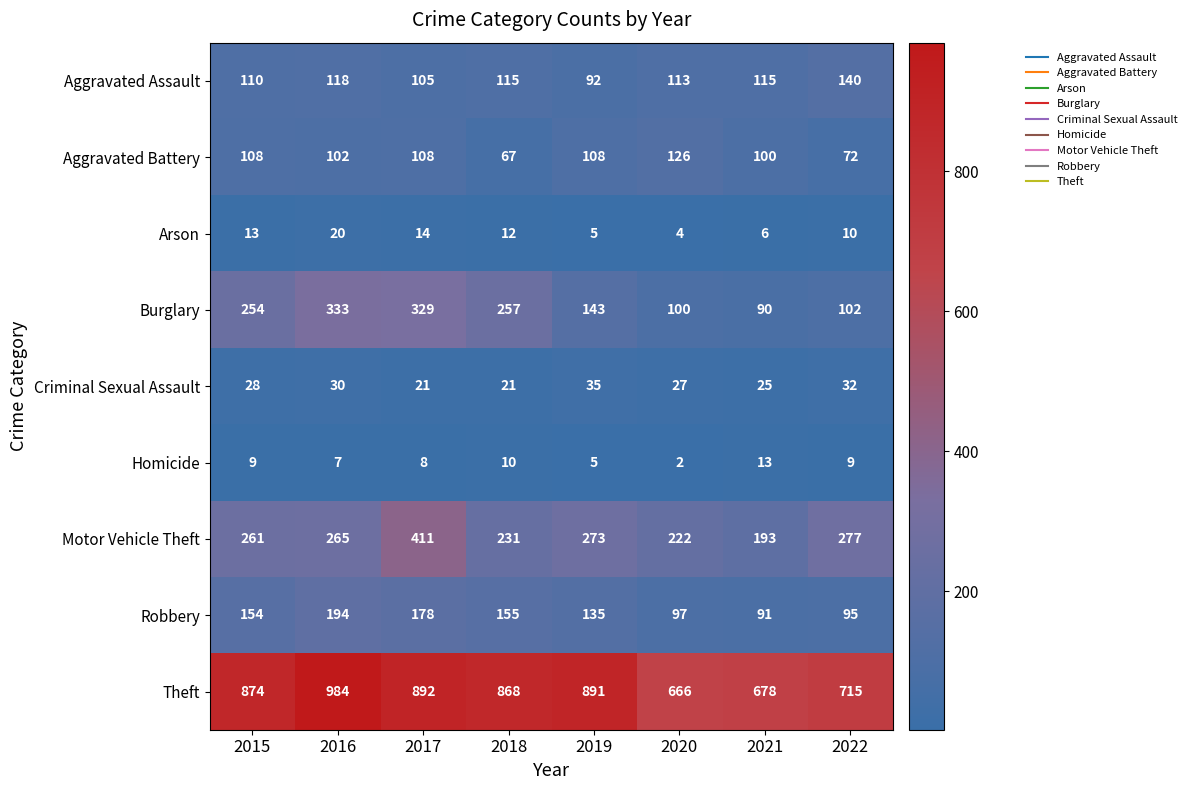

Is it true that Robbery equals 97 at 2020?

True